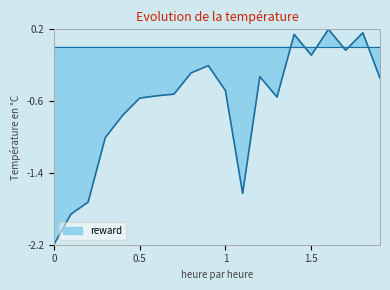

Reading left to right, extract all data points from this chart.

-2.2	-1.9	-1.7	-1.0	-0.8	-0.6	-0.5	-0.5	-0.3	-0.2	-0.5	-1.6	-0.3	-0.6	0.1	-0.1	0.2	-0.0	0.2	-0.3